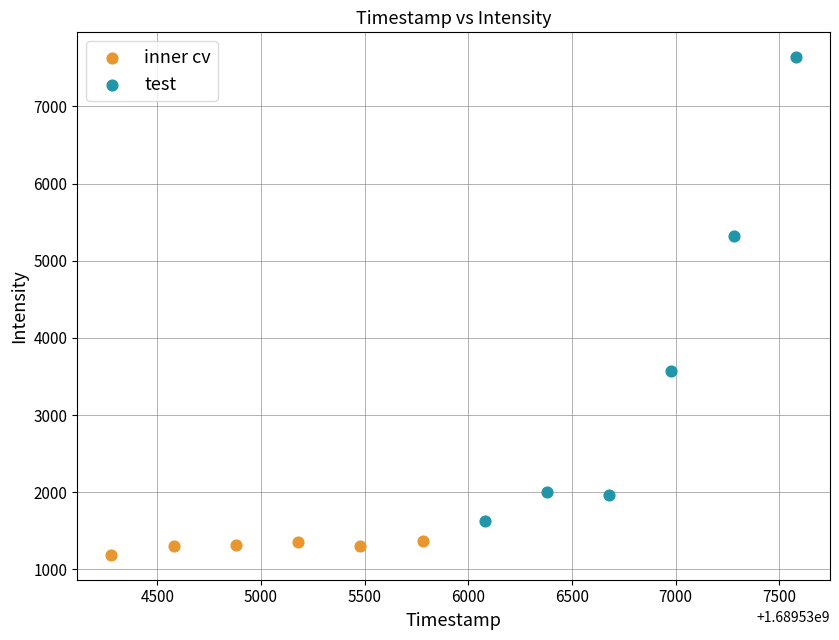

Which series has the largest Y range (max minus min)?

test